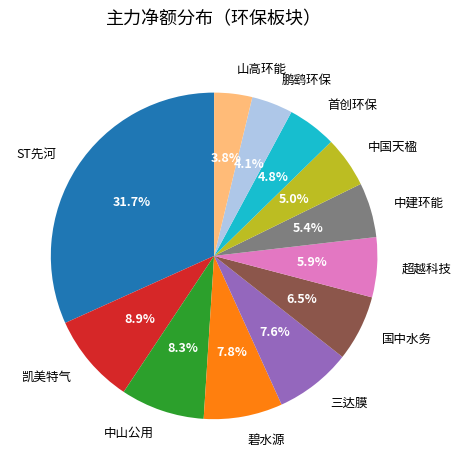

Does 超越科技 account for over 50% of the chart?

No